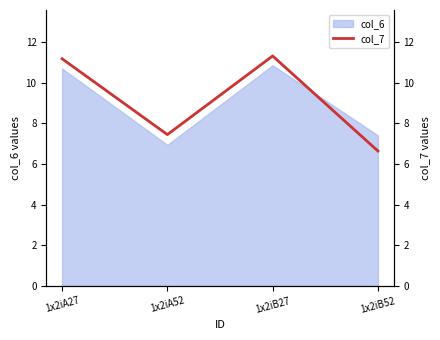

Where is the first local minimum?

1x2iA52